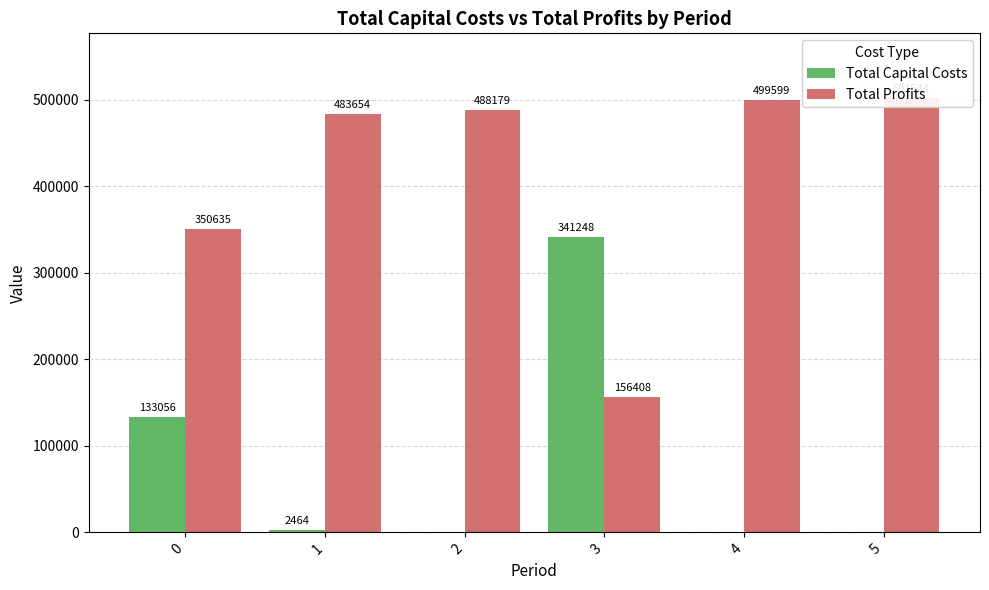

What is the average value of the Total Profits series?

413336.5